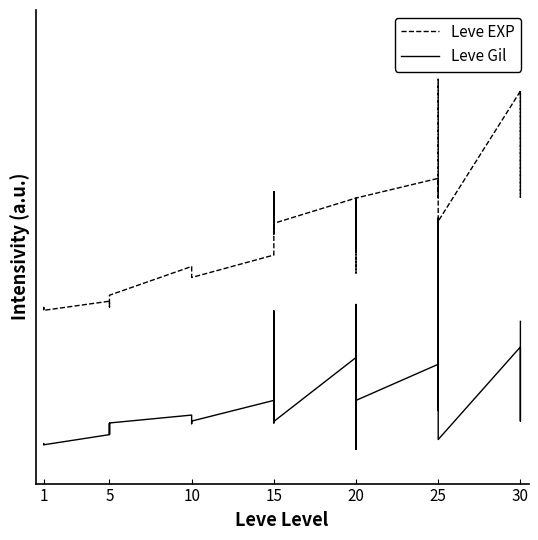

The Leve Gil series shows 0.1 at 5. True or false?

True